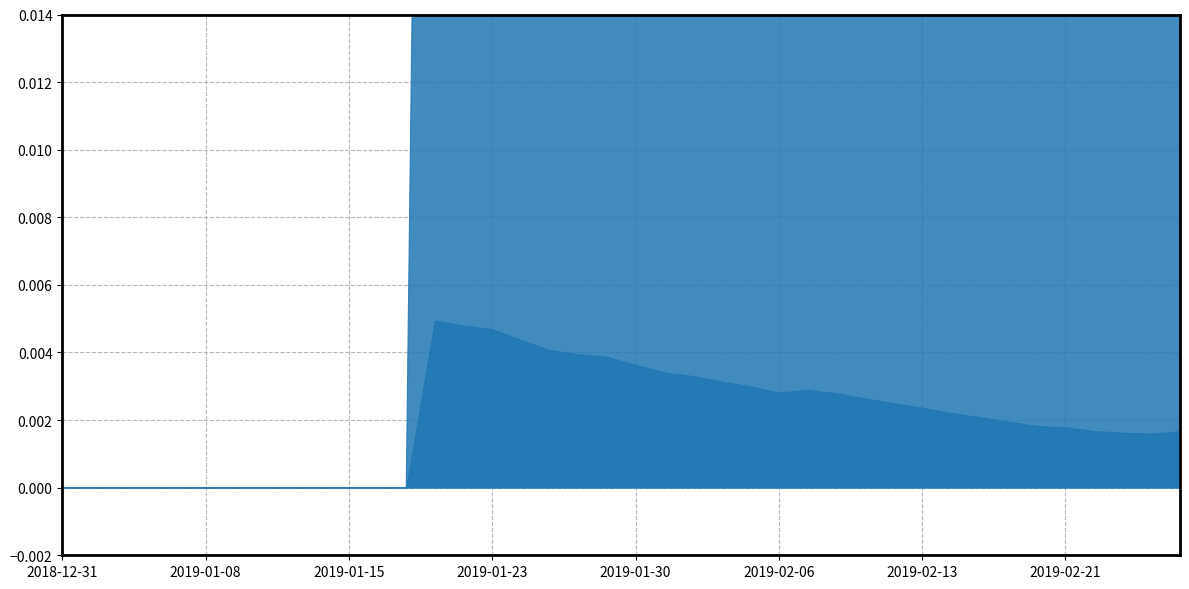

True or false: ATR has a value of -0.0 at 2019-01-07.

False